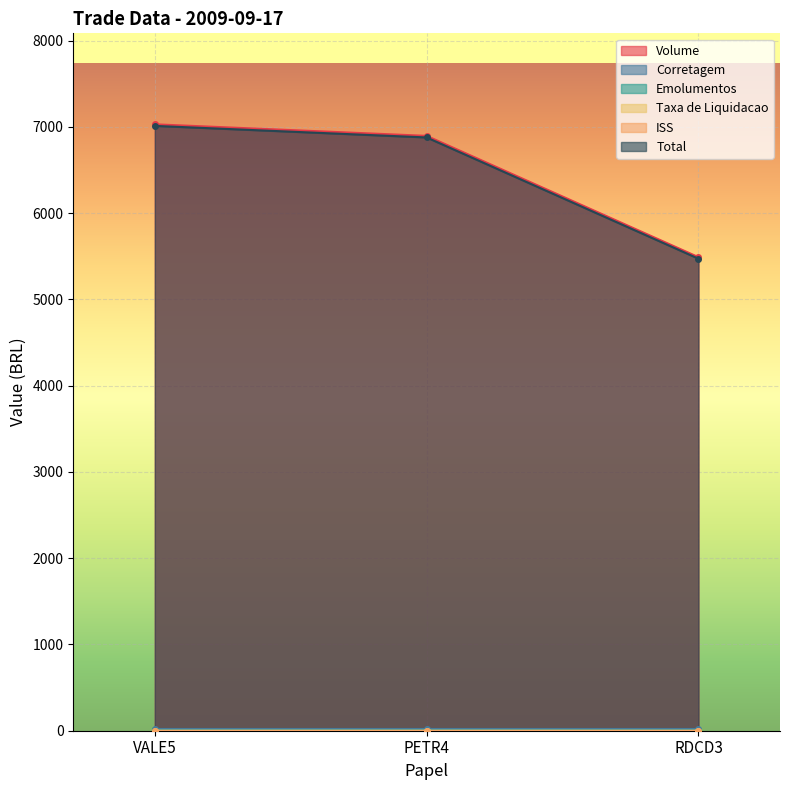

At which label is Total closest to 0?

RDCD3